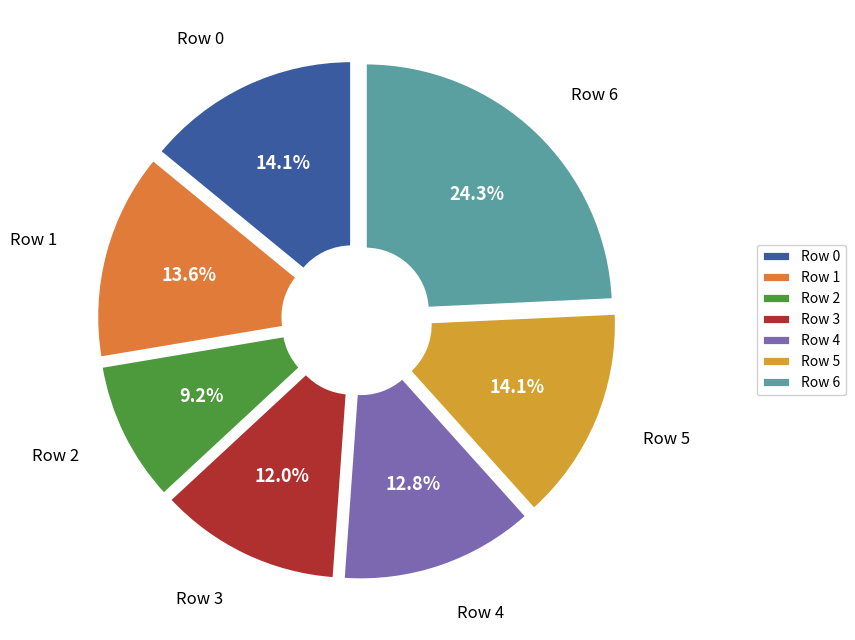

Count the number of slices in the pie.

7